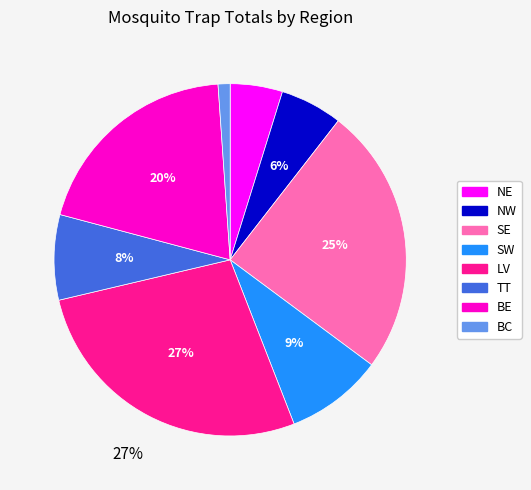

How many segments does this pie chart have?

8